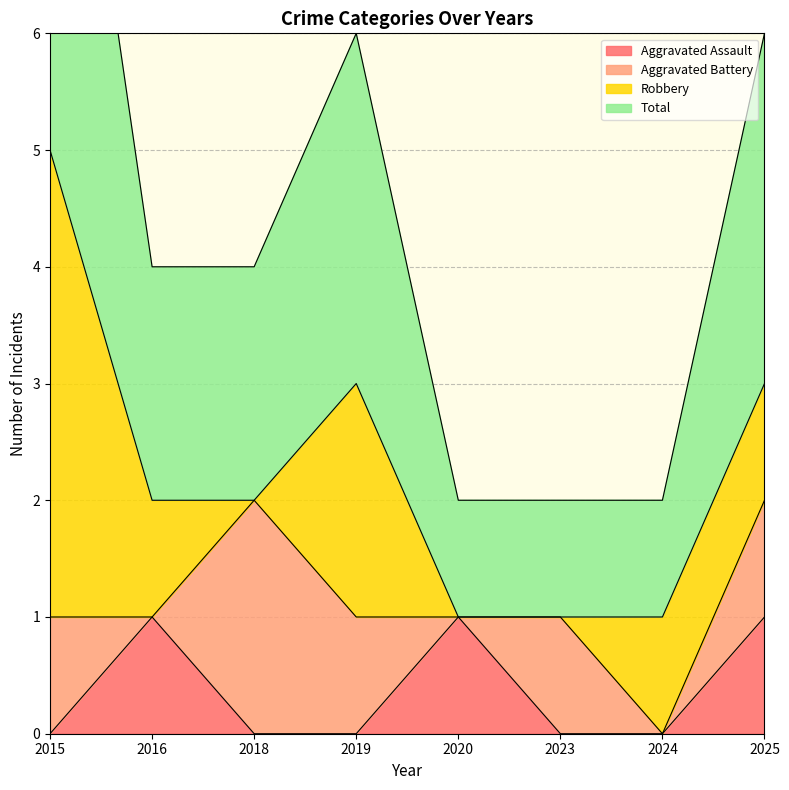

Read the Total value at 2015.

5